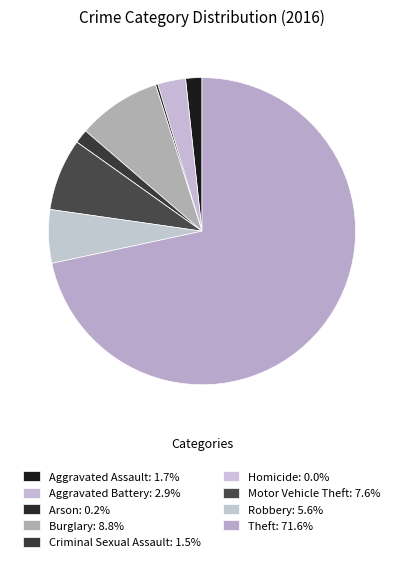

Count the number of slices in the pie.

9